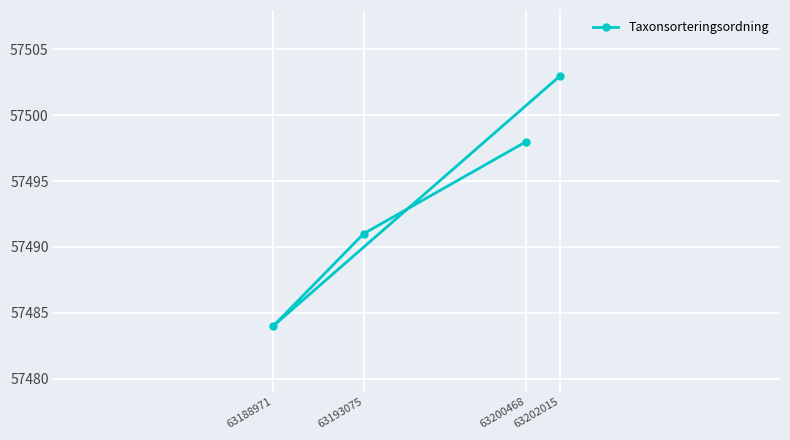

What is the value of the 2nd point from the left?

57491